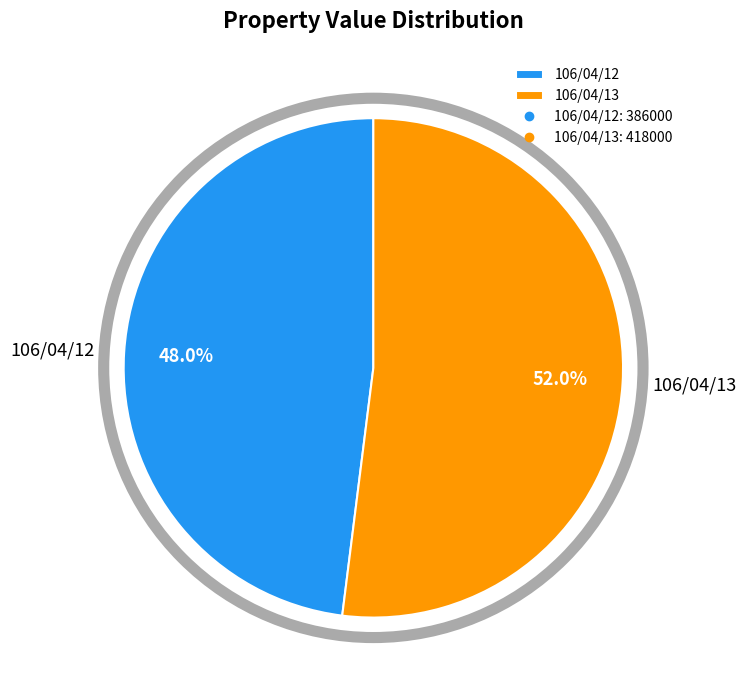

What is the majority slice?

106/04/13